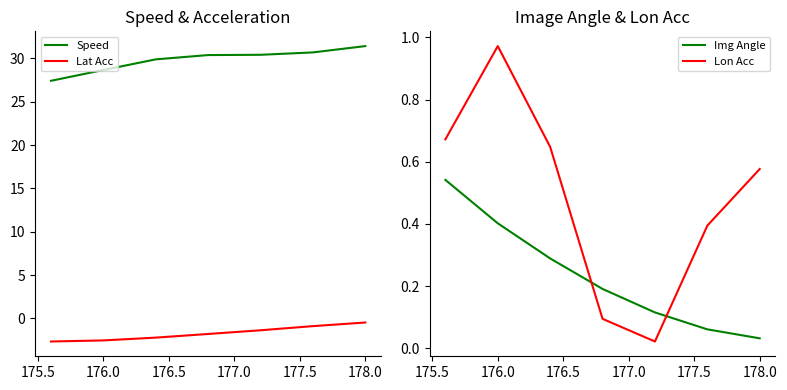

True or false: Lat Acc and Speed cross at least once.

False